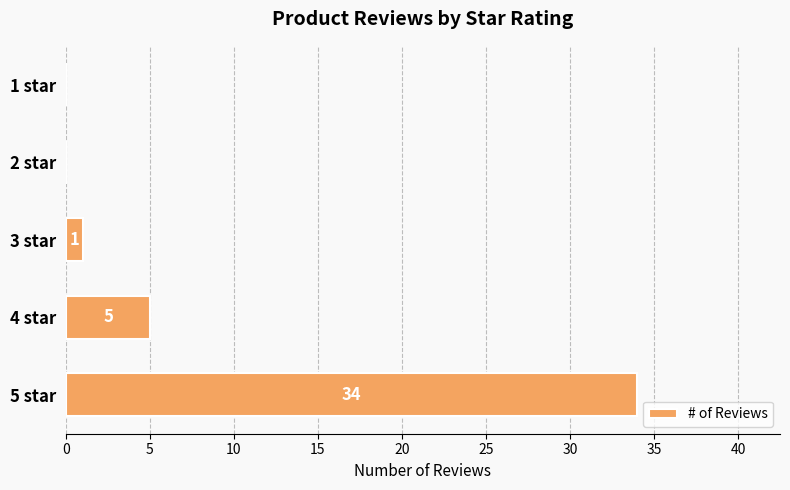

What is the change in value from 5 star to 1 star?

-34